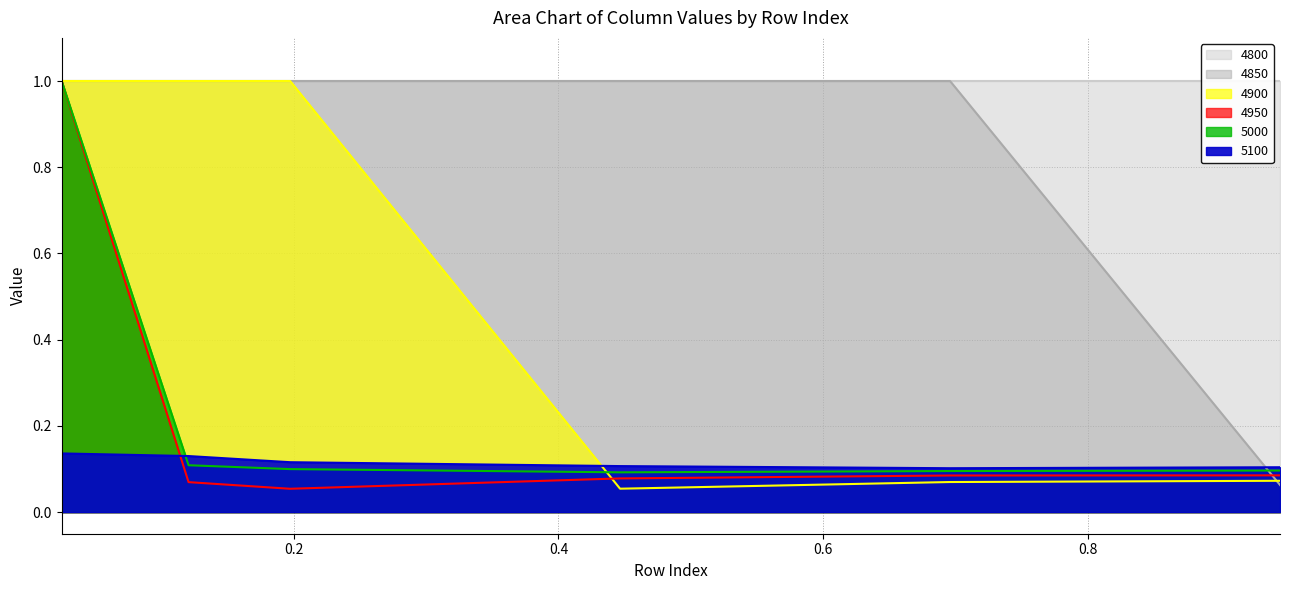

What is the smallest value displayed?

0.1